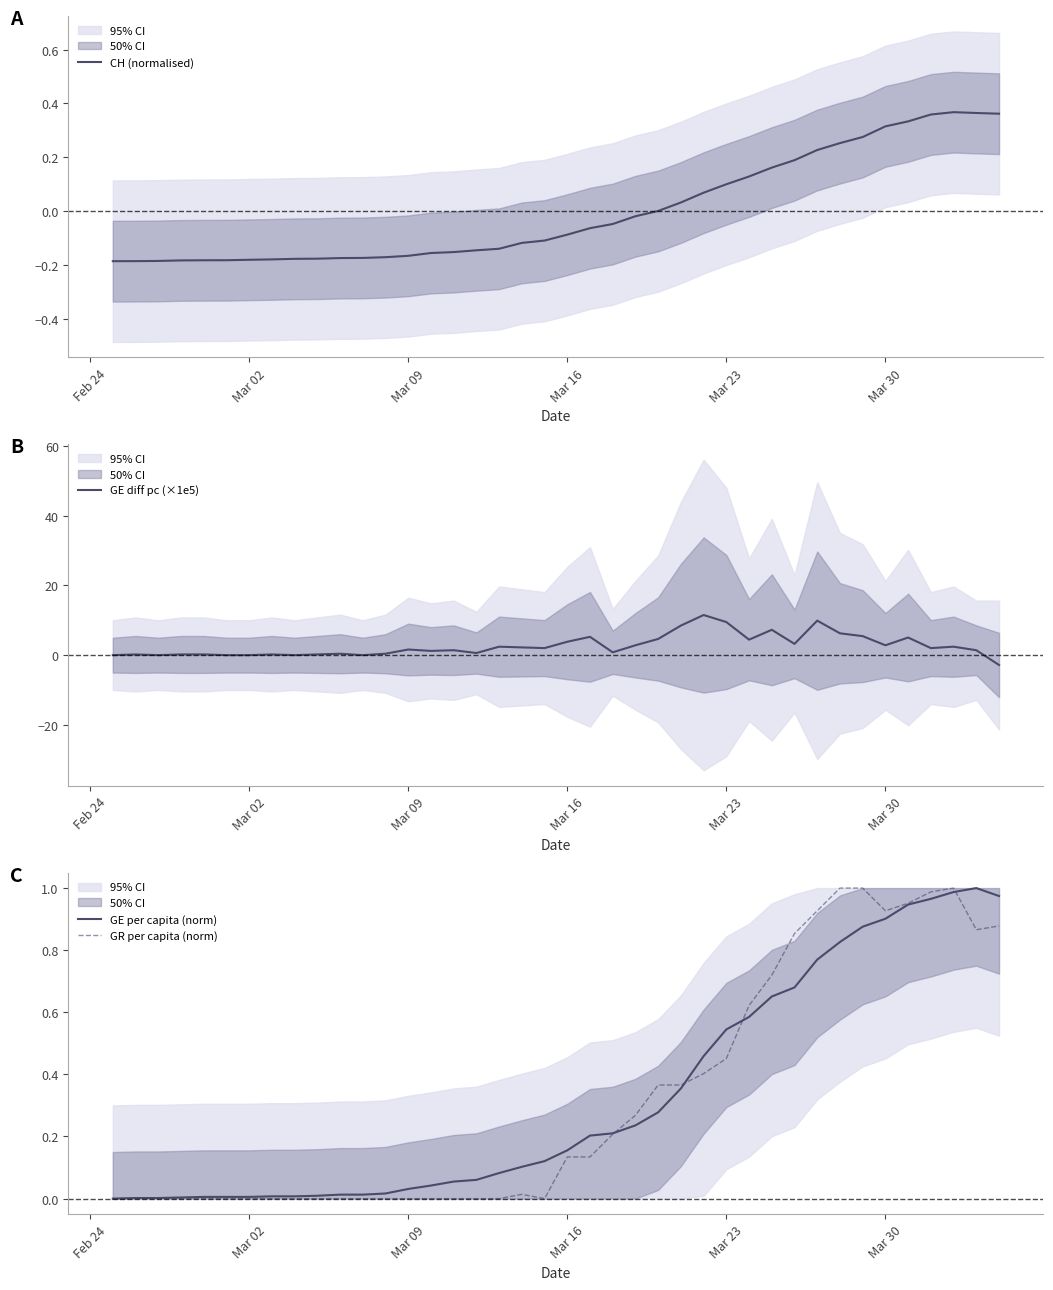

What are all the series names shown in the legend?

CH (normalised), GE diff pc (×1e5), GE per capita (norm), GR per capita (norm)